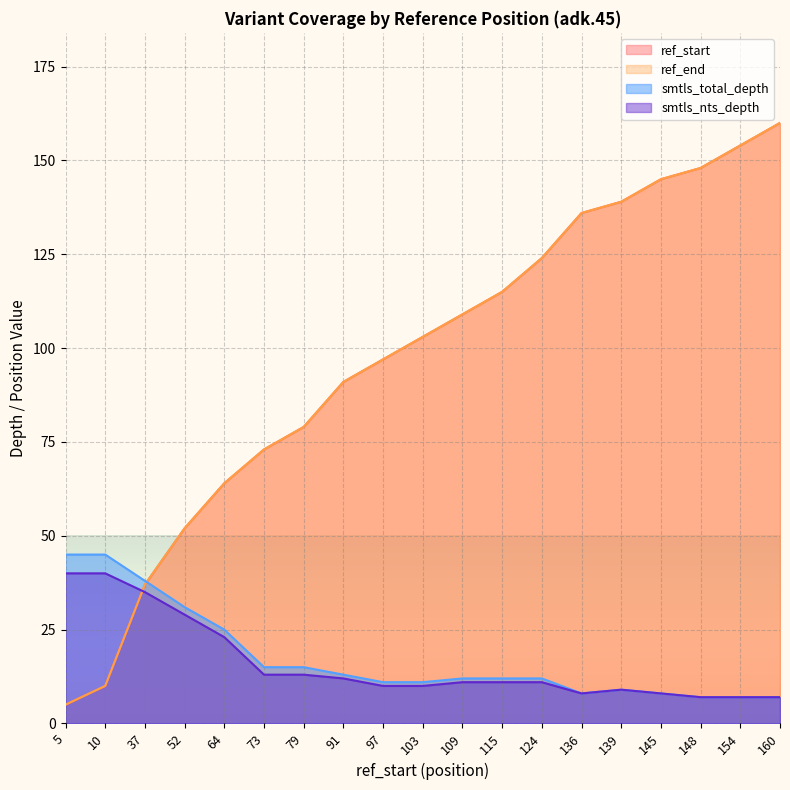

Reading left to right, list all the values displayed in this chart.

ref_start: 5	10	37	52	64	73	79	91	97	103	109	115	124	136	139	145	148	154	160
ref_end: 5	10	37	52	64	73	79	91	97	103	109	115	124	136	139	145	148	154	160
smtls_total_depth: 45	45	38	31	25	15	15	13	11	11	12	12	12	8	9	8	7	7	7
smtls_nts_depth: 40	40	35	29	23	13	13	12	10	10	11	11	11	8	9	8	7	7	7